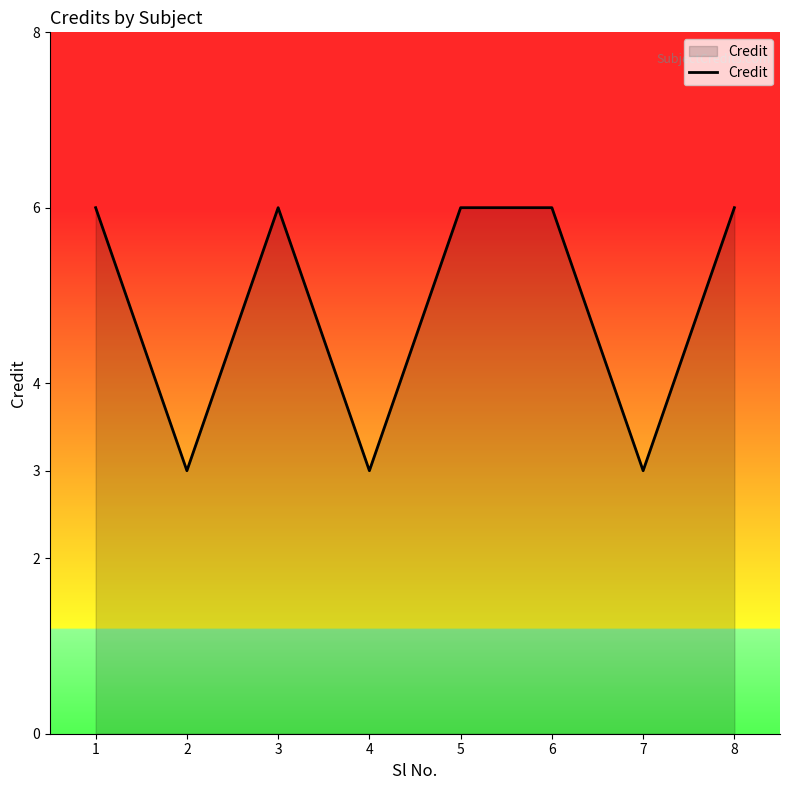

The value at 6 is 2. True or false?

False